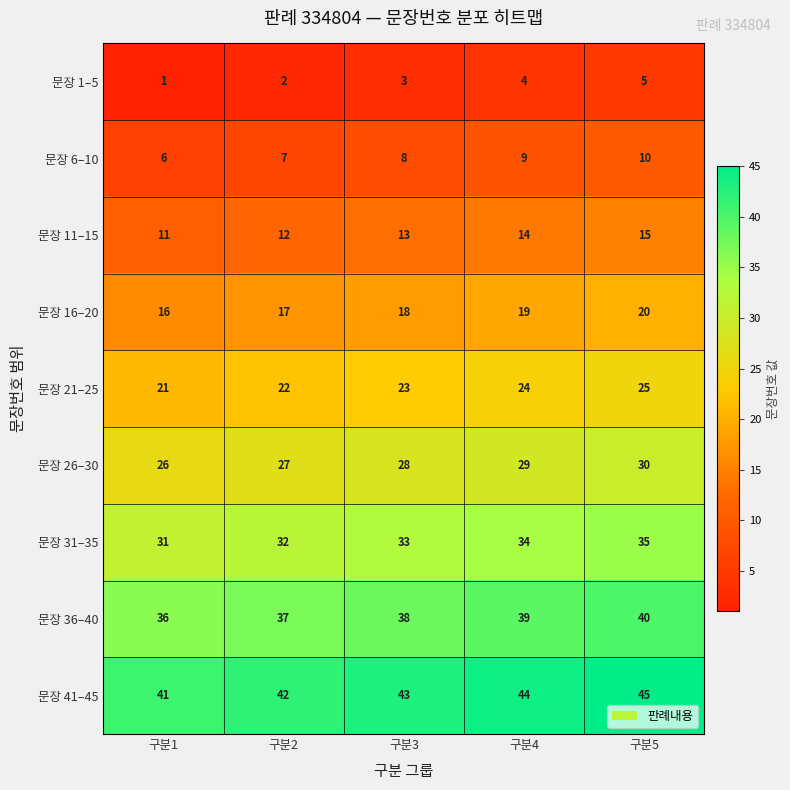

What is the spread (max minus min) of values at 구분5?

40